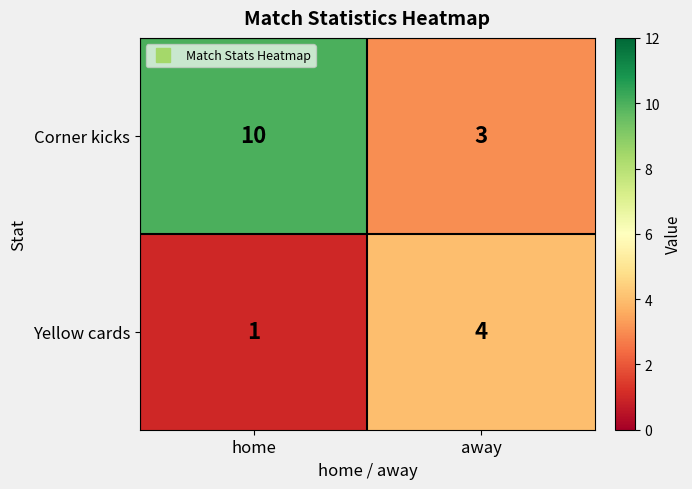

What is the sum of all Yellow cards values?

5